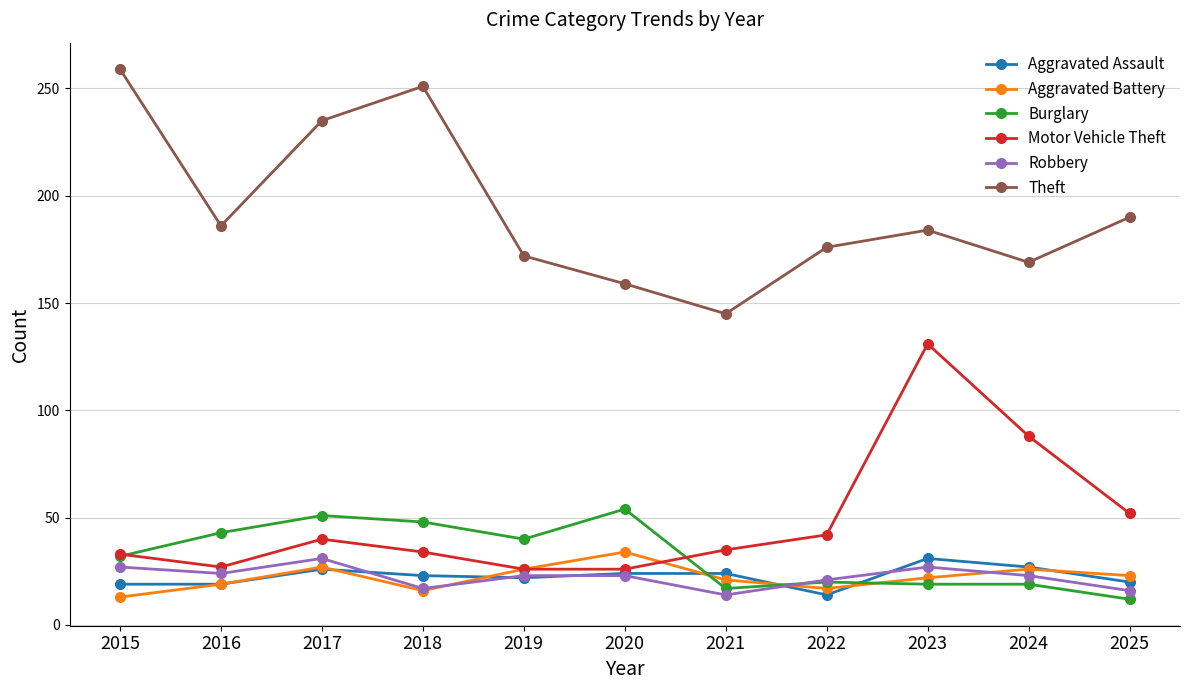

Where is the first local minimum for Theft?

2016